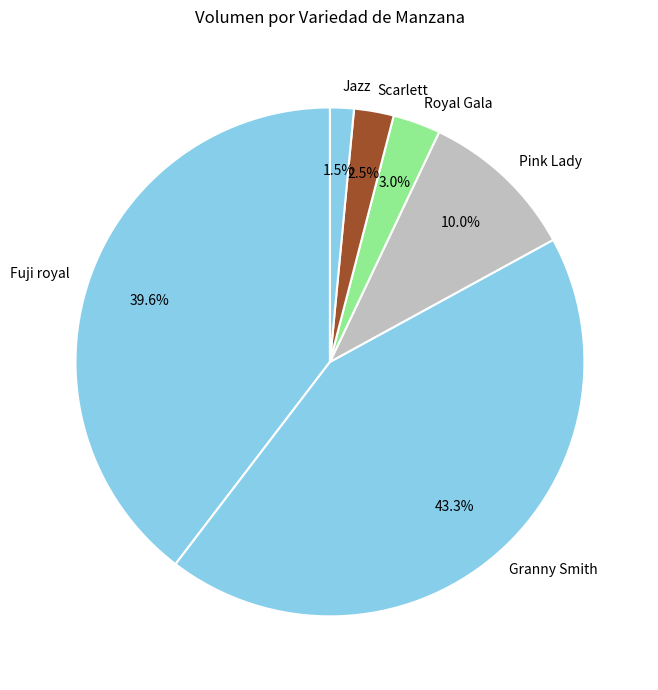

How many segments does this pie chart have?

6